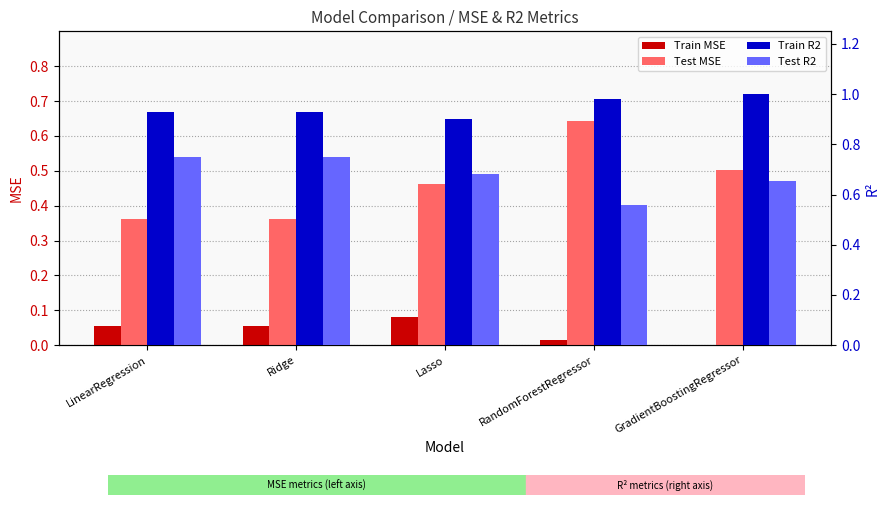

Which has a higher value, Ridge or Lasso?

Lasso